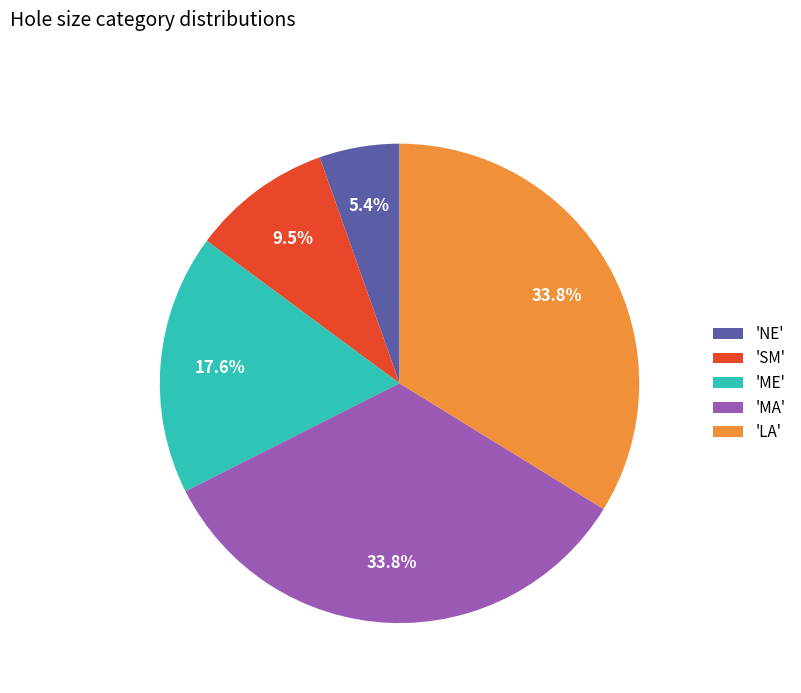

What is the smallest slice in the pie chart?

'NE'